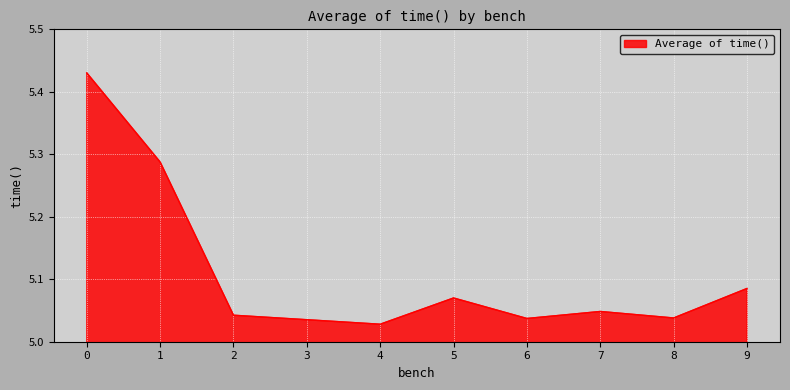

What is the difference between the maximum and second lowest values?

0.4